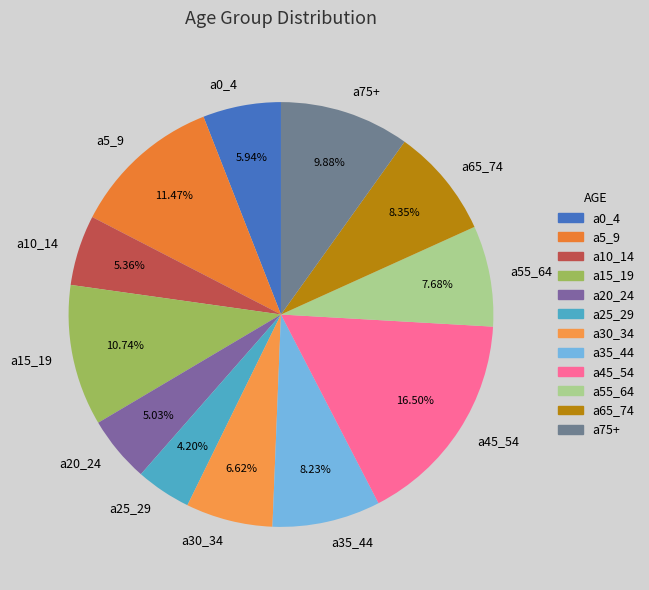

What is the ratio of the value at a15_19 to the value at a35_44?

1.3